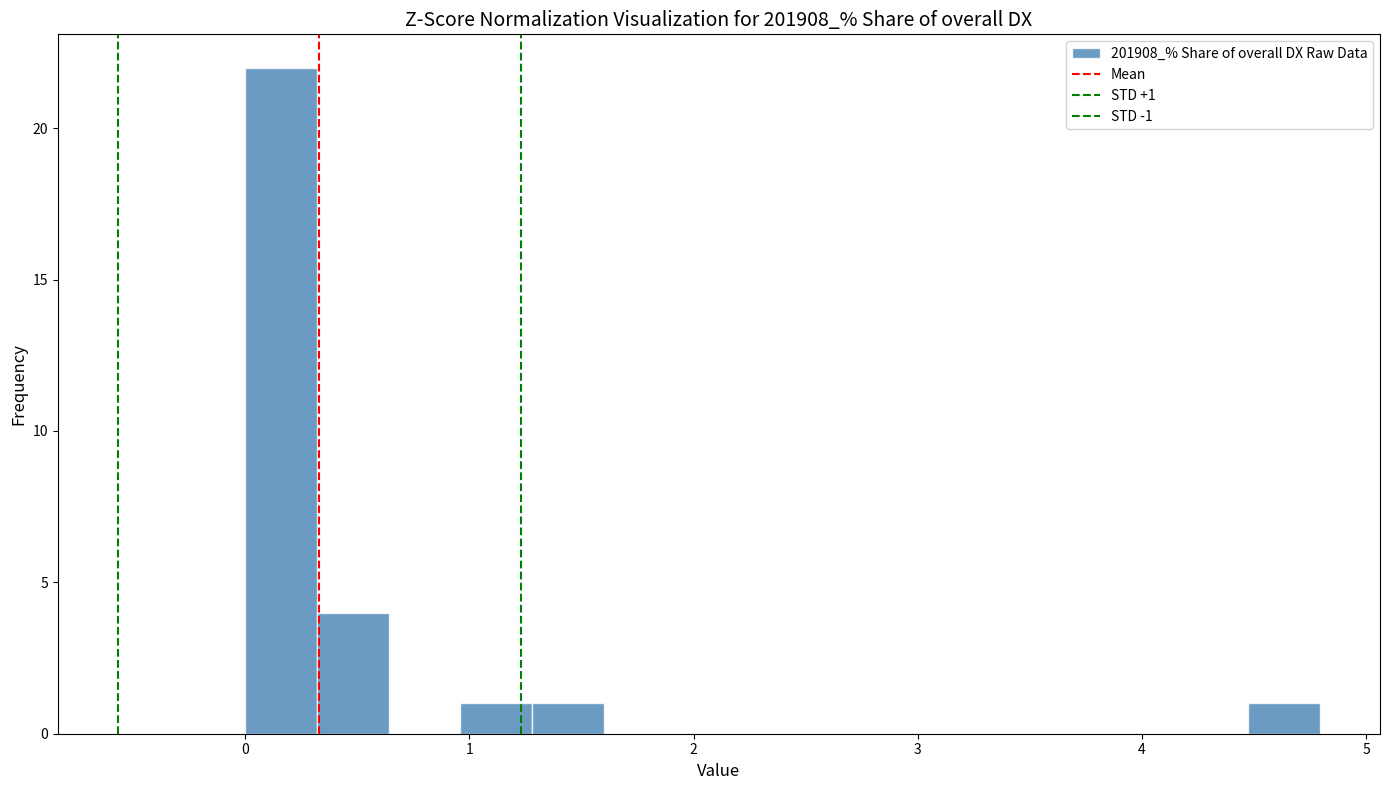

Read against the x-axis, roughly where is the centre of the tallest bar?

0.2